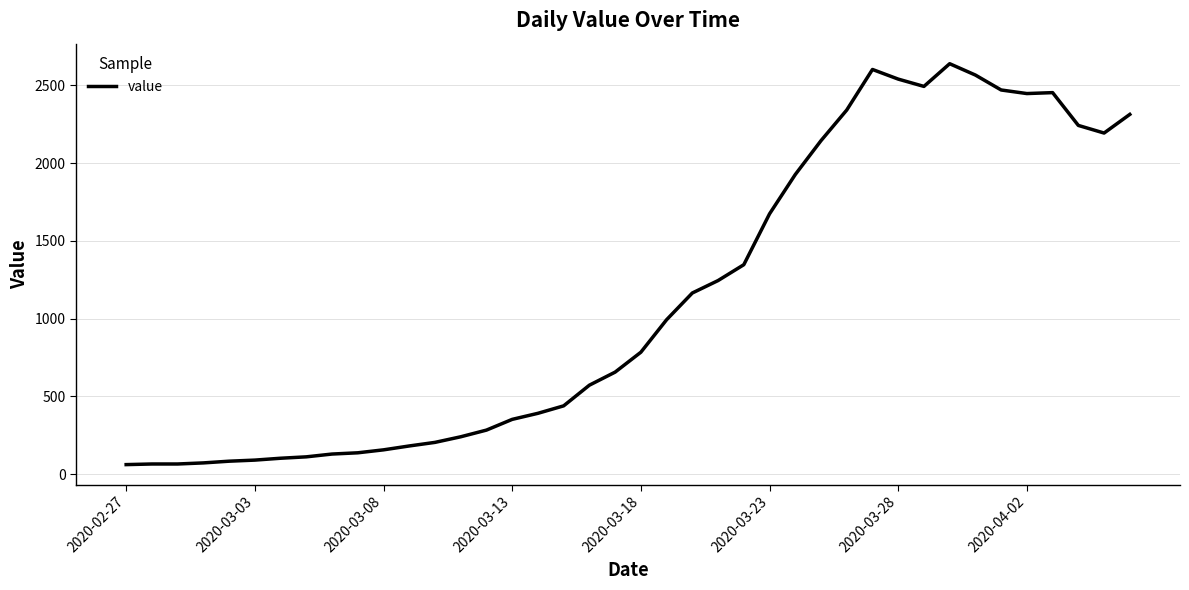

What is the minimum value shown in the chart?

61